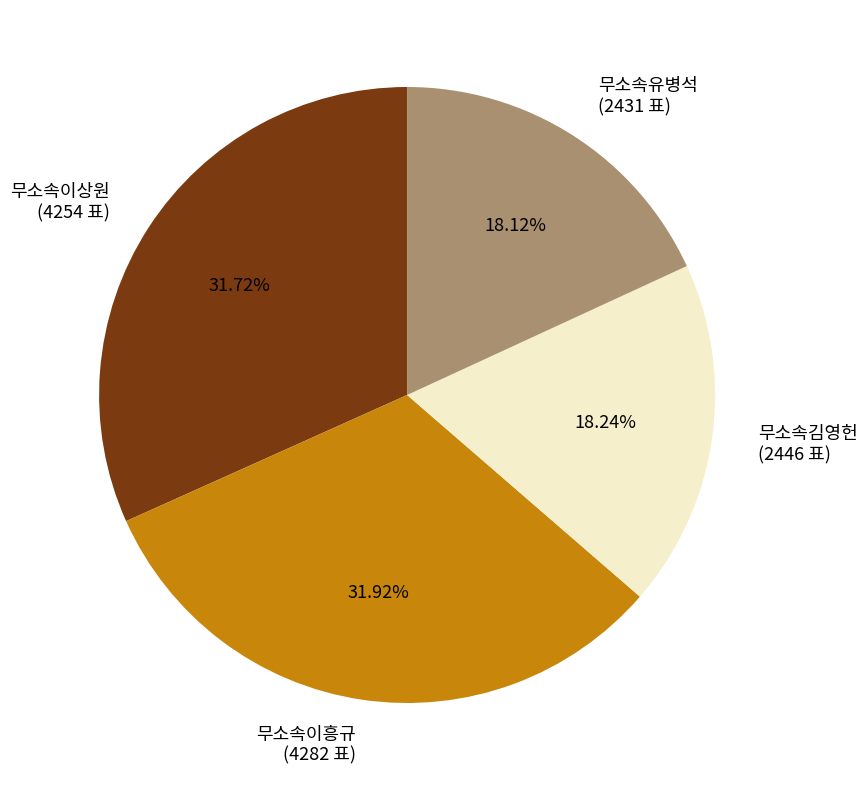

What percentage is the 무소속유병석 slice, to the nearest percent?

18%